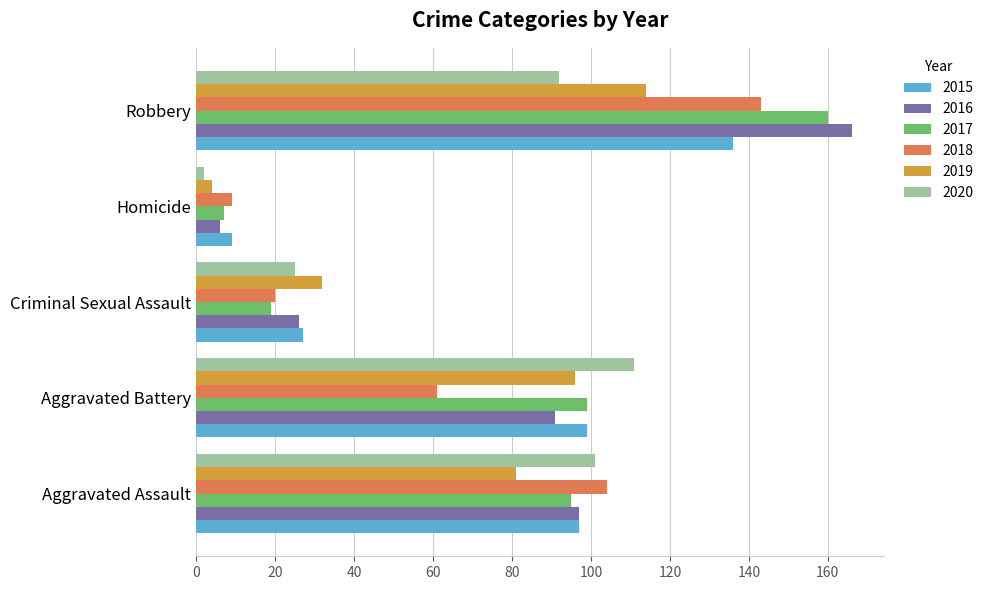

At which category is the sum across all series the highest?

Robbery